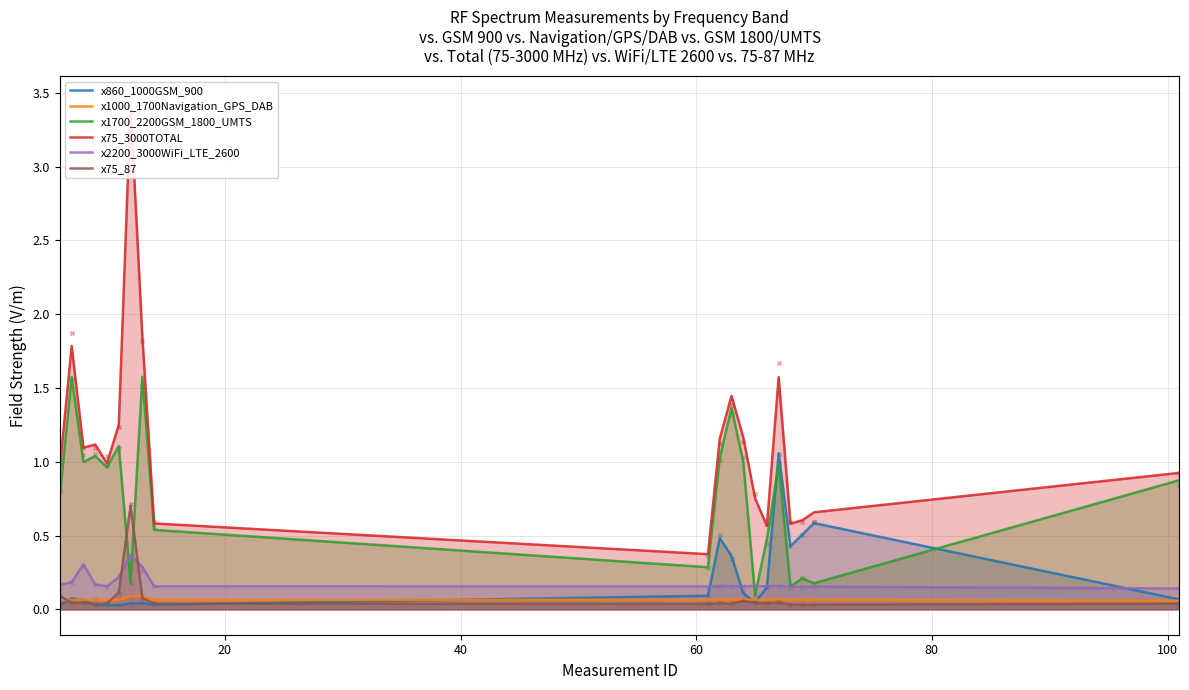

At how many categories does at least one series exceed 2?

1